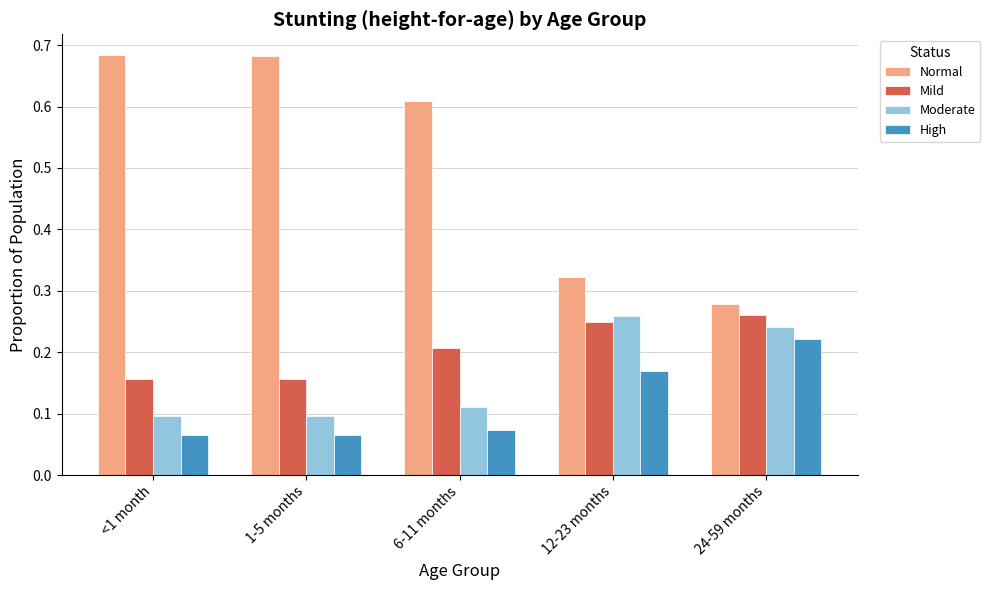

Are the bars horizontal?

No